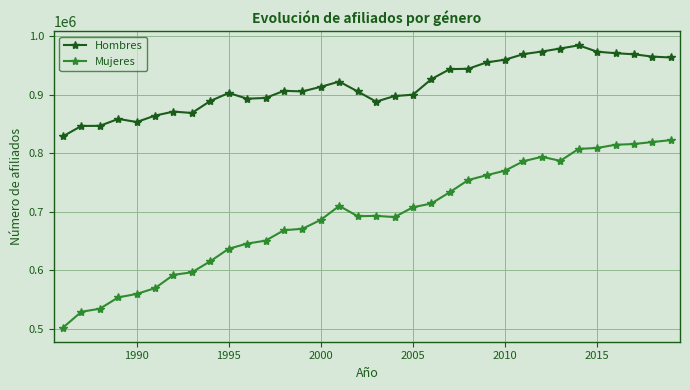

True or false: Hombres and Mujeres cross at least once.

False